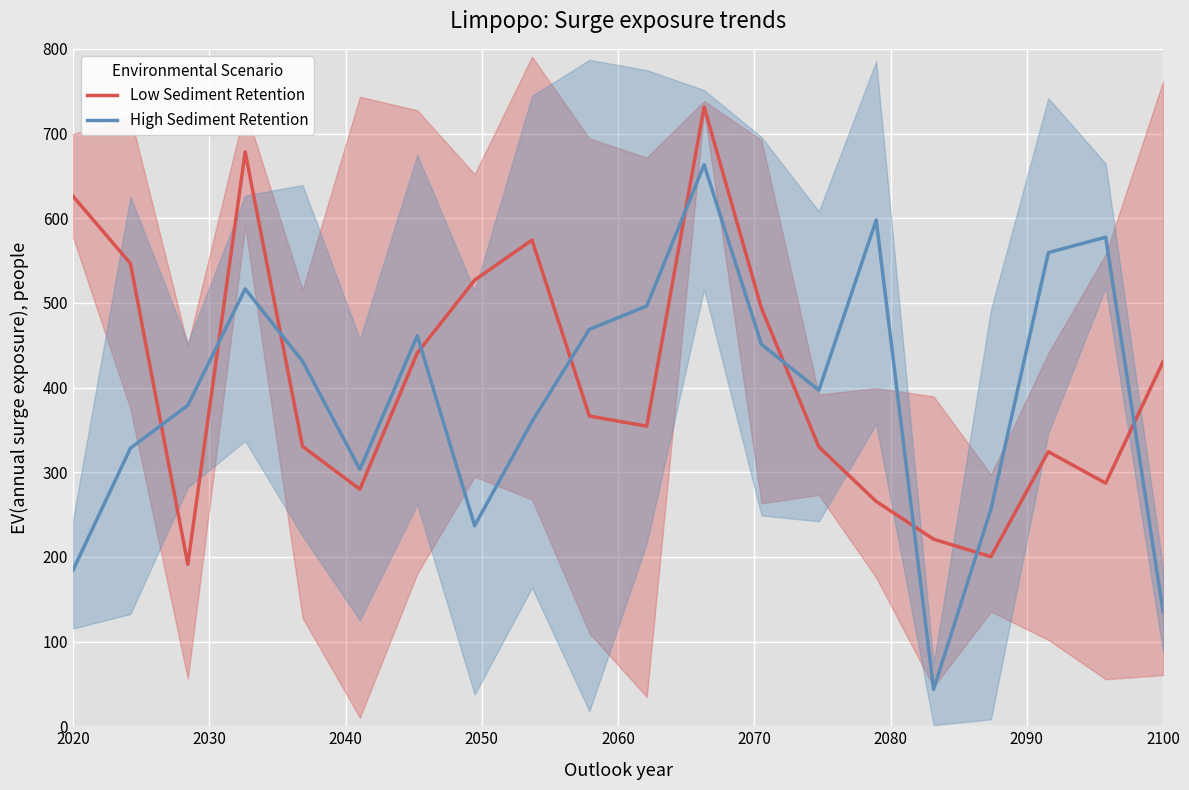

List the series in order of their overall mean, lowest first.

High Sediment Retention, Low Sediment Retention